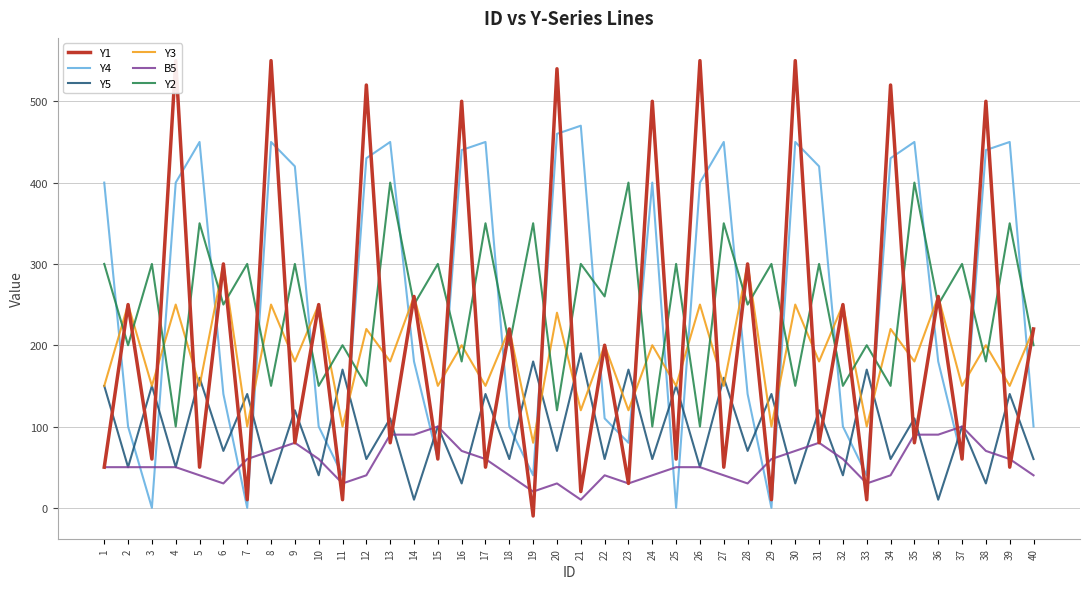

How many values in Y1 are above zero?

39